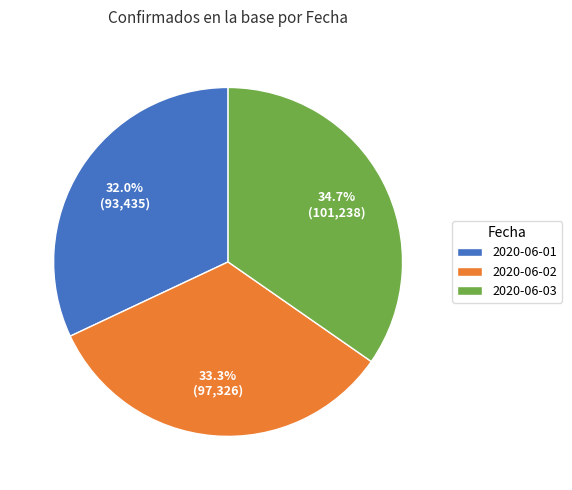

To the nearest percent, what portion does 2020-06-02 represent?

33%